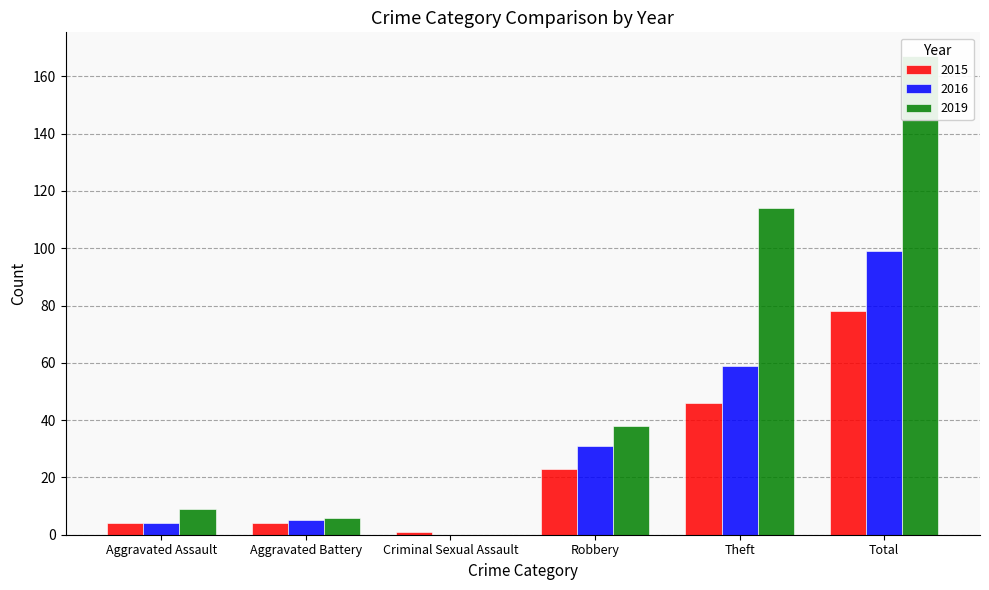

What is the greatest value displayed?

167